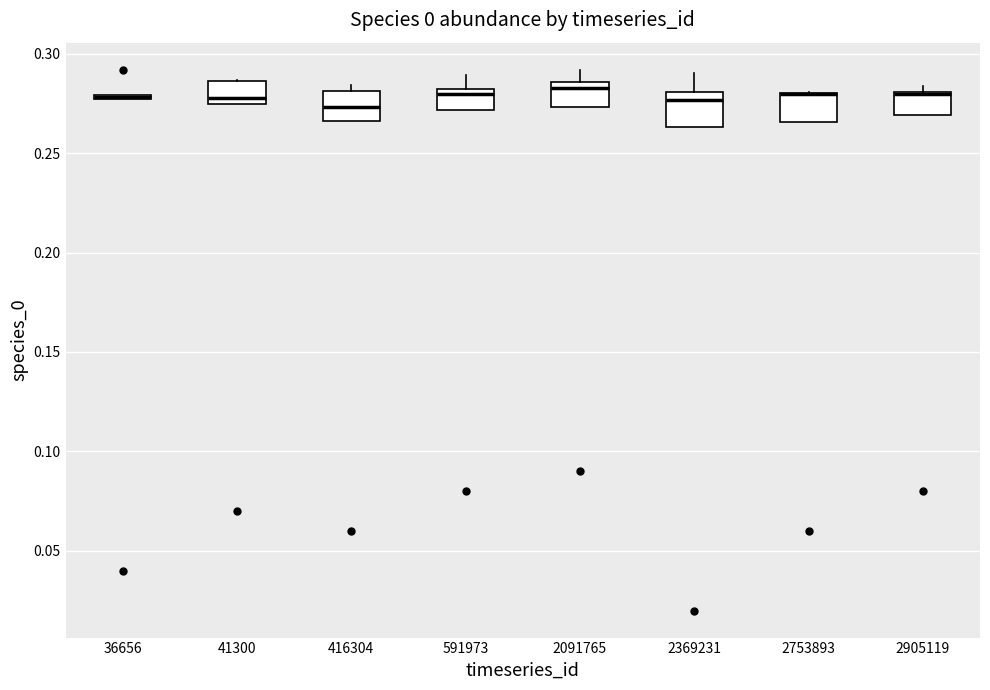

Where is the upper edge of the box at x = 2905119 on the y-axis? The values are not printed on the chart, so give them approximately, as read against the axis.

0.280